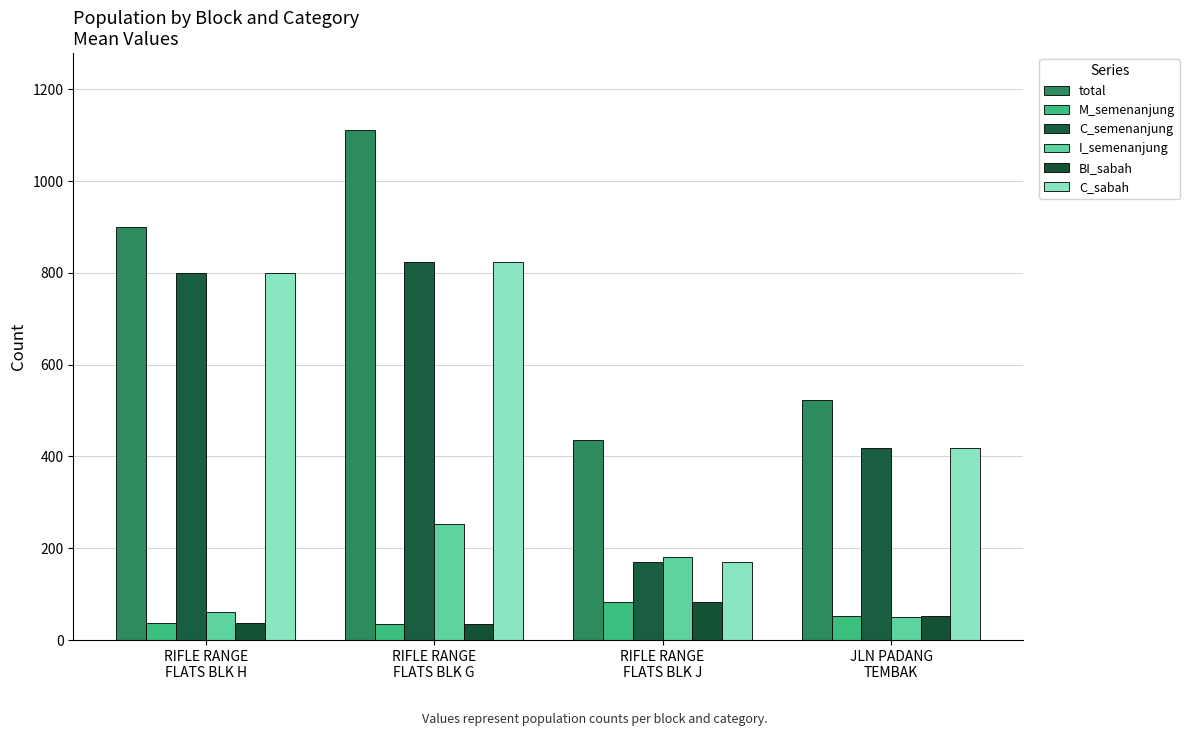

What is the sum of the total values at RIFLE RANGE
FLATS BLK H and RIFLE RANGE
FLATS BLK J?

1336